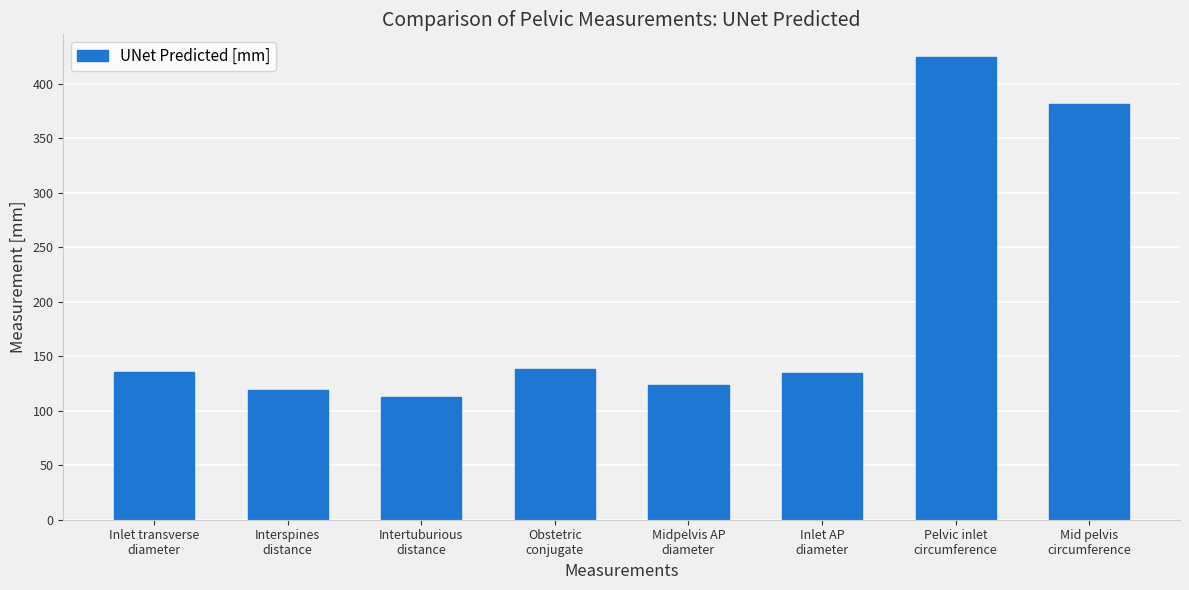

What is the value of the 8th bar from the left?

381.5